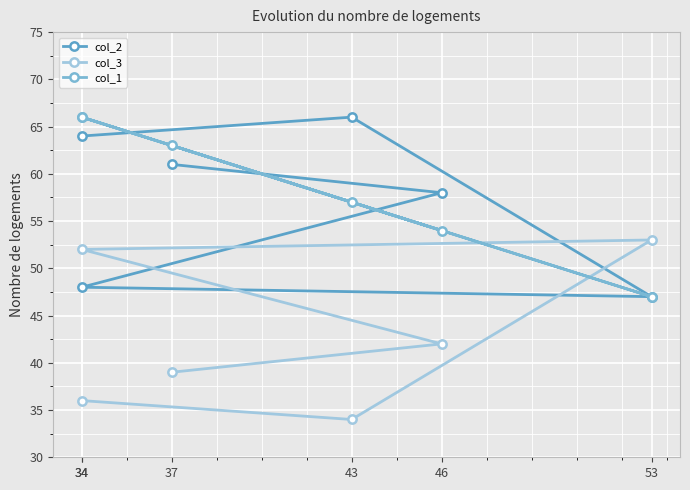

How many interior local peaks does the col_1 series have?

1